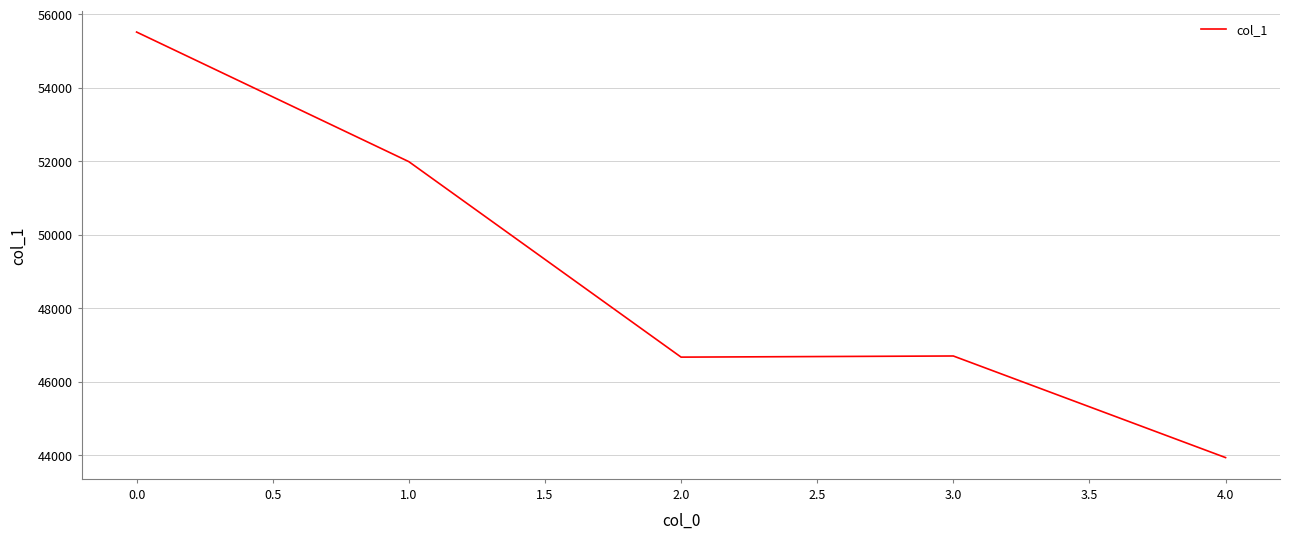

What is the smallest value displayed?

43928